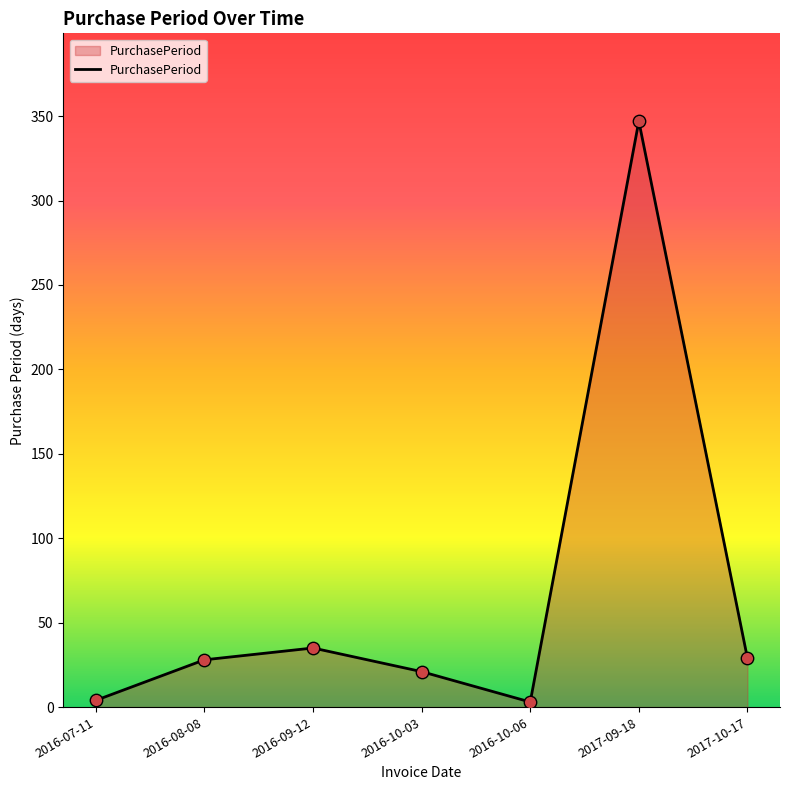

What is the change in value from 2016-08-08 to 2017-10-17?

+1